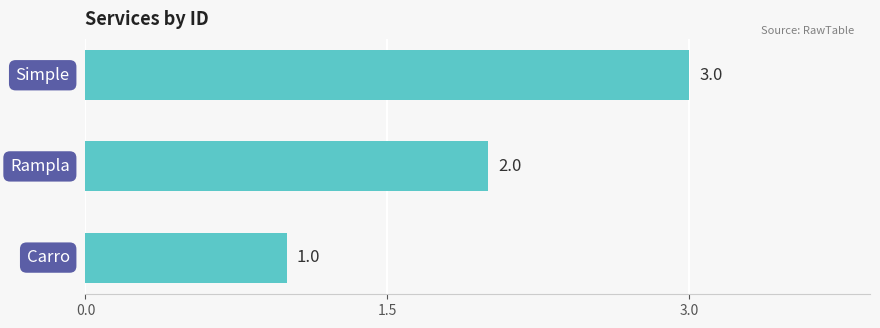

How many values are between 1 and 3?

3